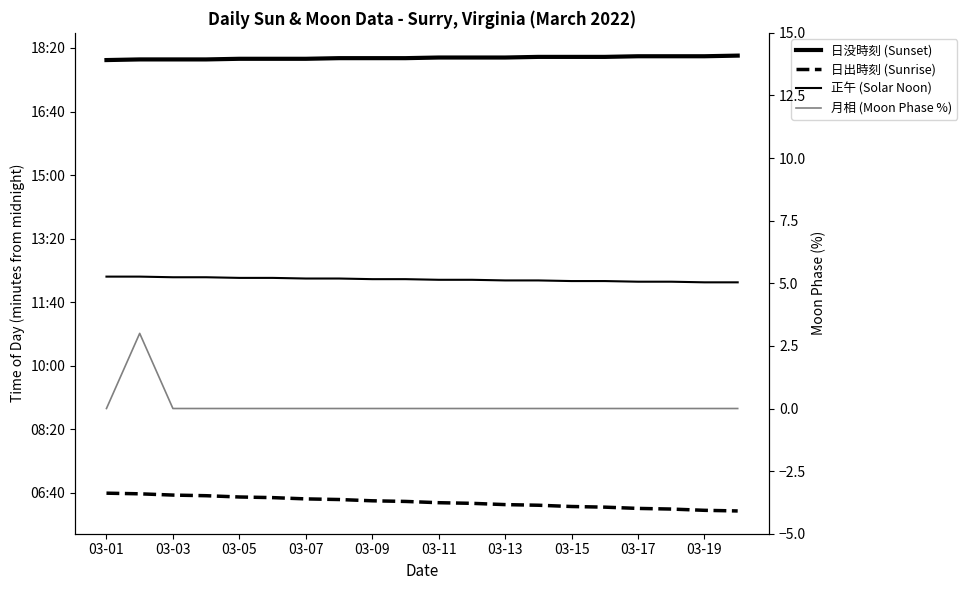

Which series has the largest total across all categories?

日没時刻 (Sunset)